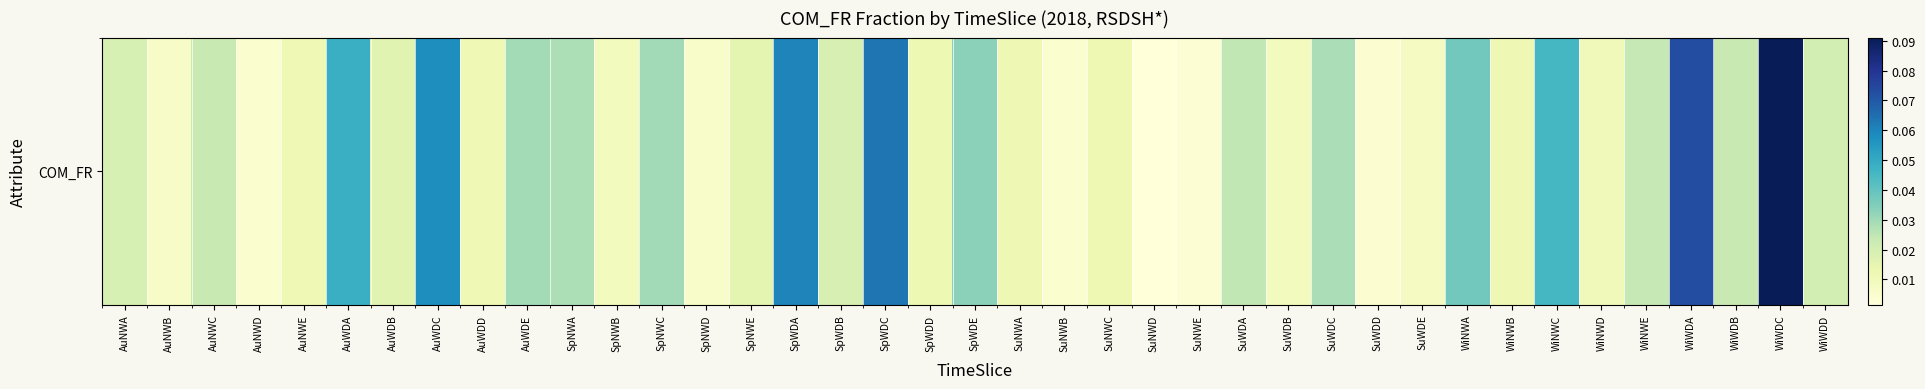

At which category does the chart reach its minimum across all series?

SuNWD